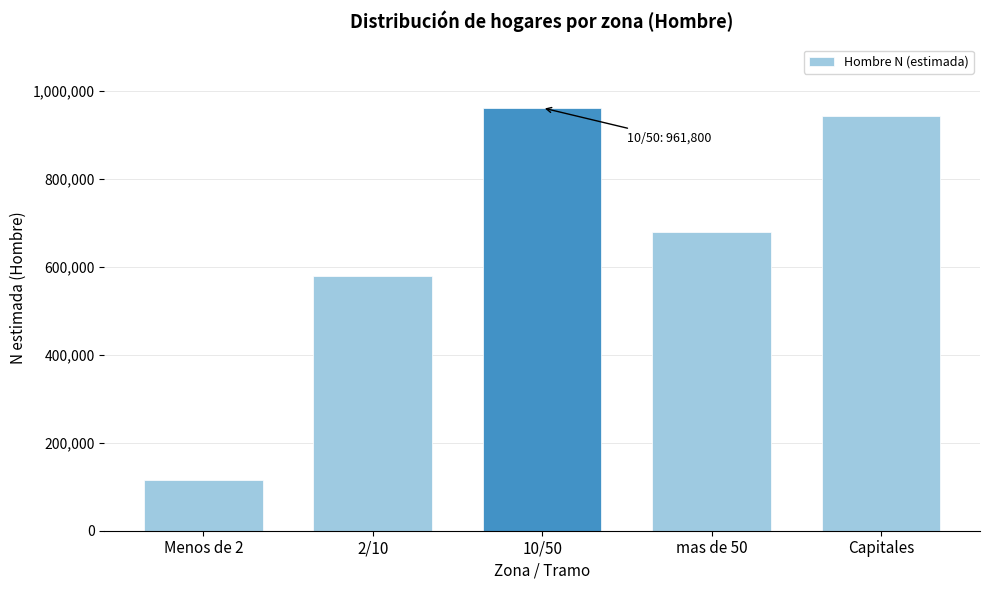

Reading left to right, list all the values displayed in this chart.

115358	578654	961800	678509	942222